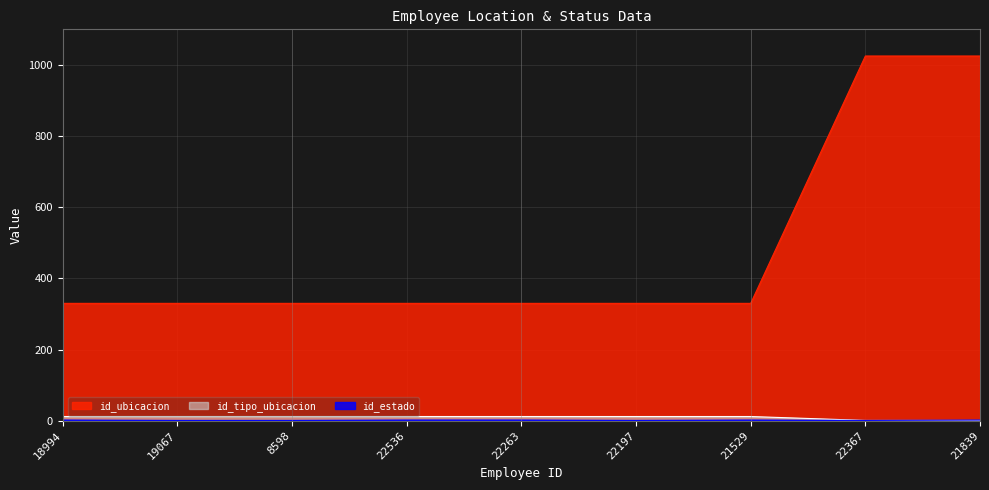

In id_estado, how many points are lower than both neighbors (excluding endpoints)?

2